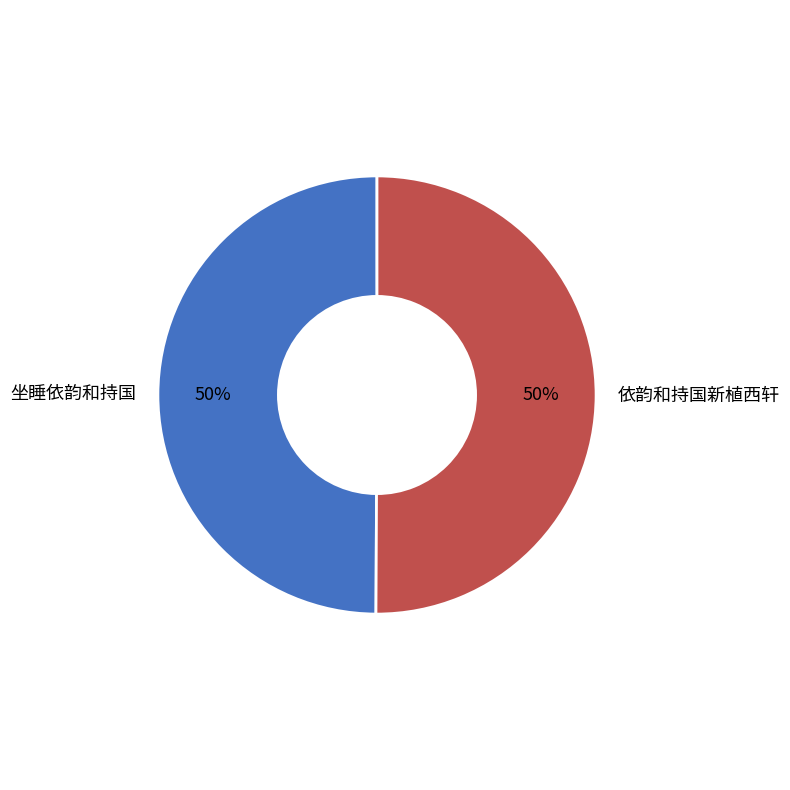

What percentage is the 依韵和持国新植西轩 slice, to the nearest percent?

50%